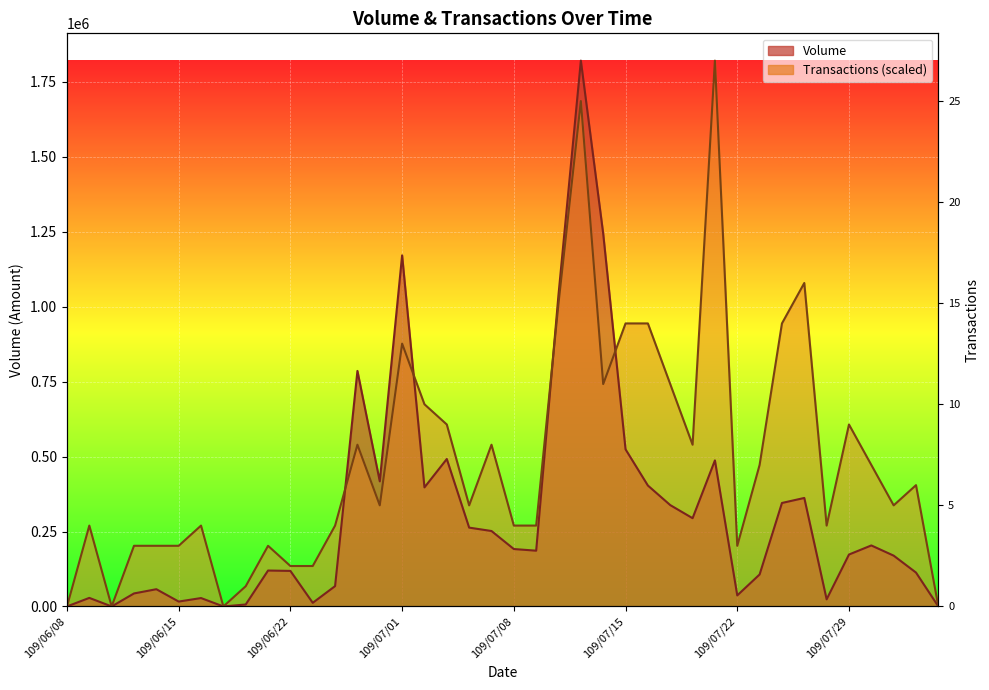

What value does the Transactions series have at 109/07/06?

337196.3